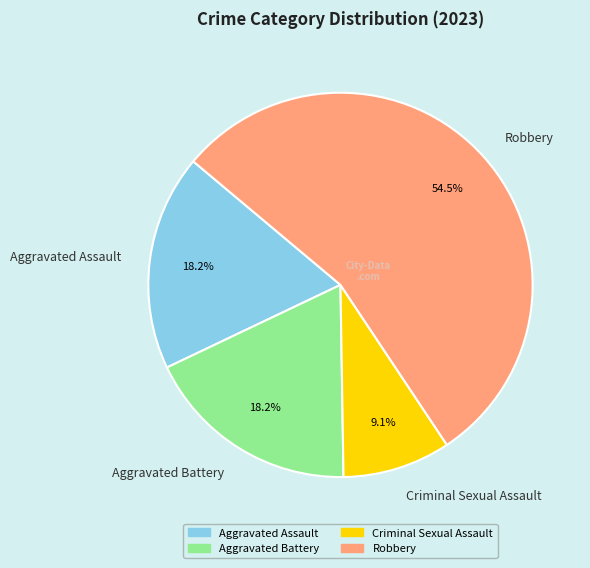

What percentage is the Aggravated Battery slice, to the nearest percent?

18%